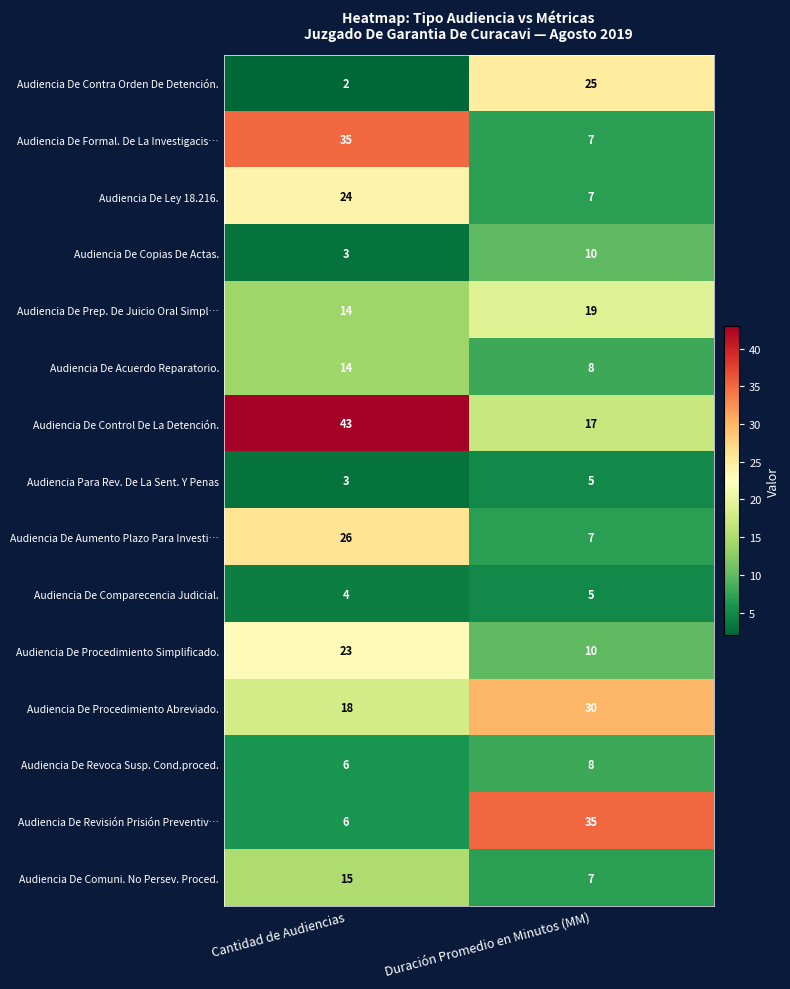

What is the difference between the Audiencia De Formal. De La Investigacis… values at Duración Promedio en Minutos (MM) and Cantidad de Audiencias?

28